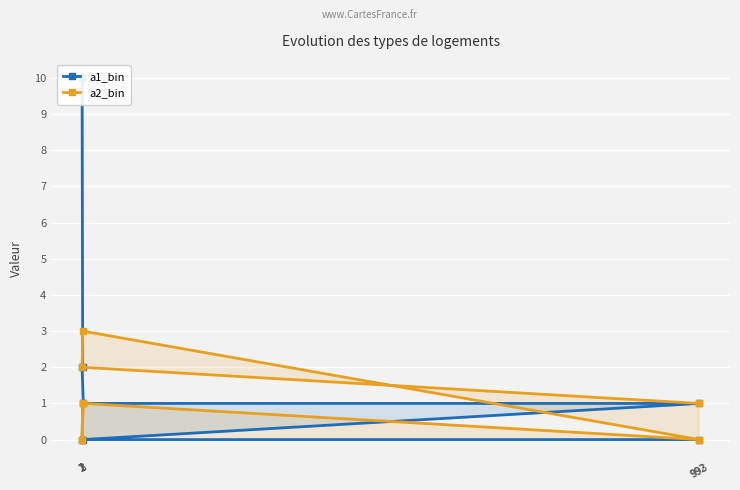

What is the sum of all a2_bin values?

8